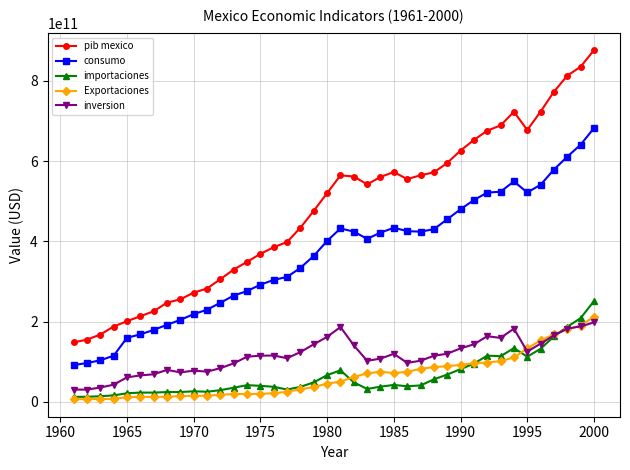

Which series has the widest spread of values?

pib mexico